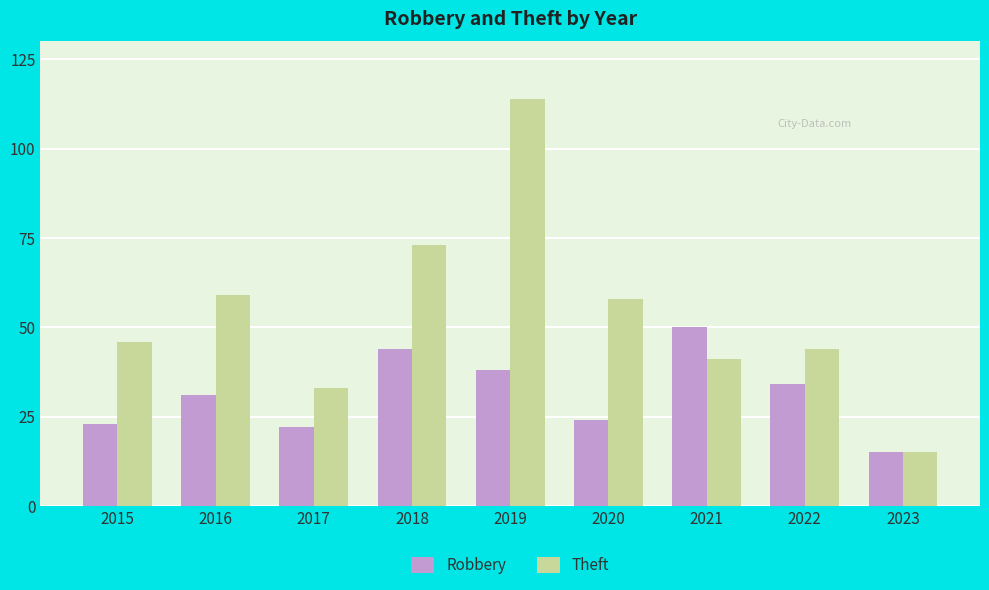

What is the minimum value shown in the chart?

15